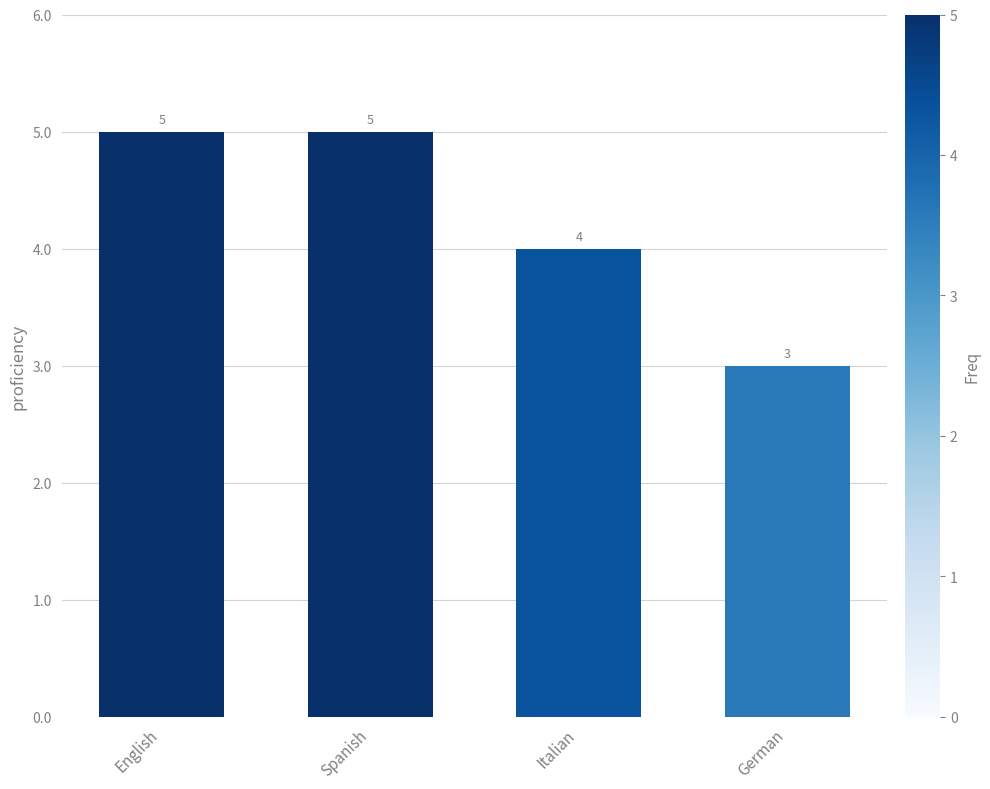

What is the minimum value shown in the chart?

3